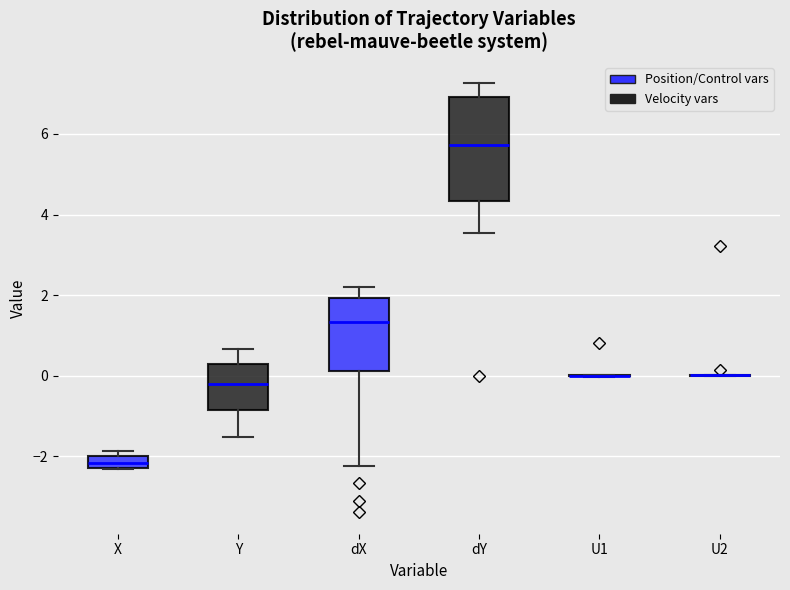

Where is the lower edge of the box for X on the y-axis? The values are not printed on the chart, so give them approximately, as read against the axis.

-2.2